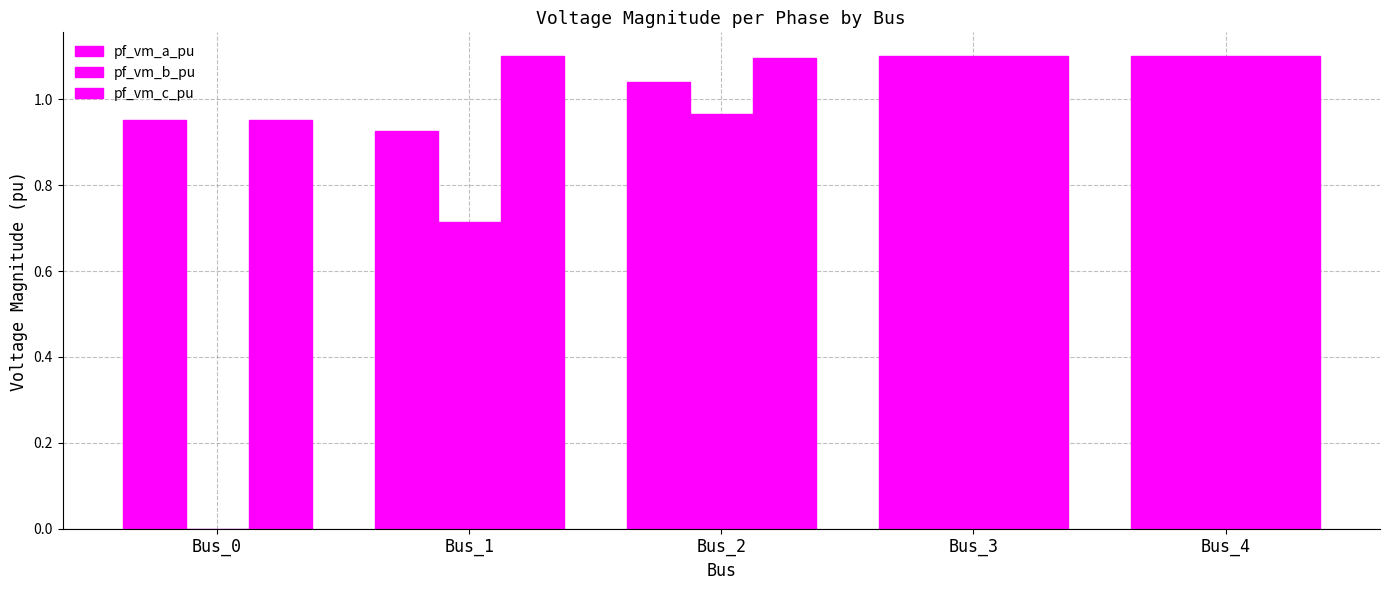

Reading left to right, list all the values displayed in this chart.

pf_vm_a_pu: Bus_0=1.0	Bus_1=0.9	Bus_2=1.0	Bus_3=1.1	Bus_4=1.1
pf_vm_b_pu: Bus_0=0.0	Bus_1=0.7	Bus_2=1.0	Bus_3=1.1	Bus_4=1.1
pf_vm_c_pu: Bus_0=1.0	Bus_1=1.1	Bus_2=1.1	Bus_3=1.1	Bus_4=1.1